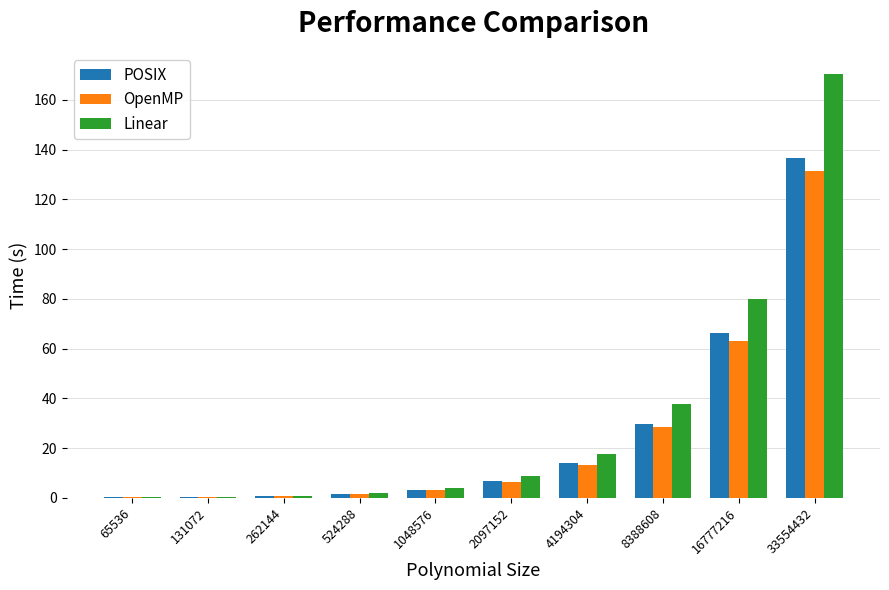

What is the approximate value of POSIX at 8388608?

29.7